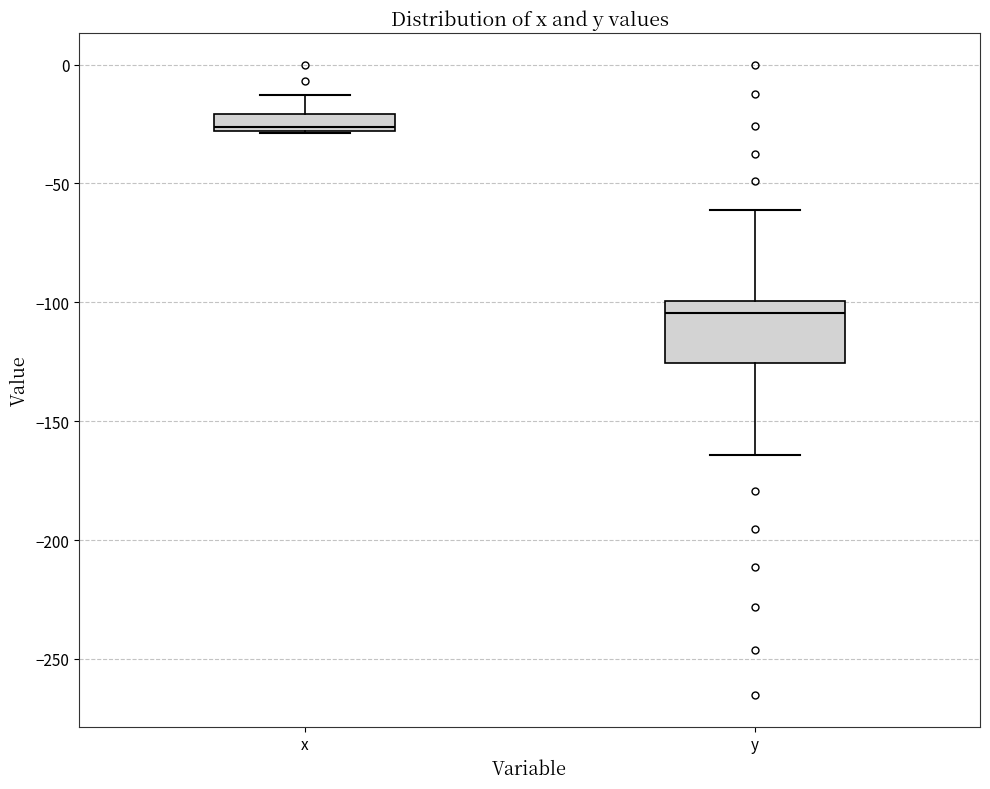

Where is the upper edge of the box for y on the y-axis? The values are not printed on the chart, so give them approximately, as read against the axis.

-100